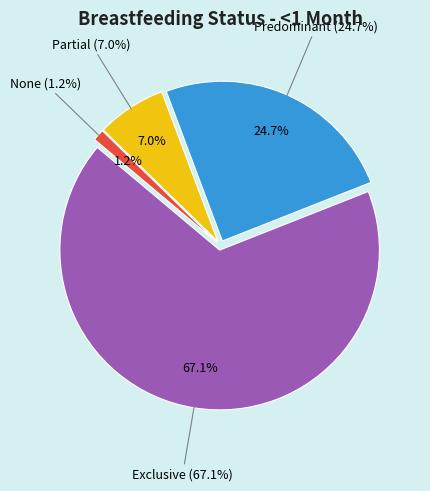

To the nearest percent, what percentage of the pie is None?

1%